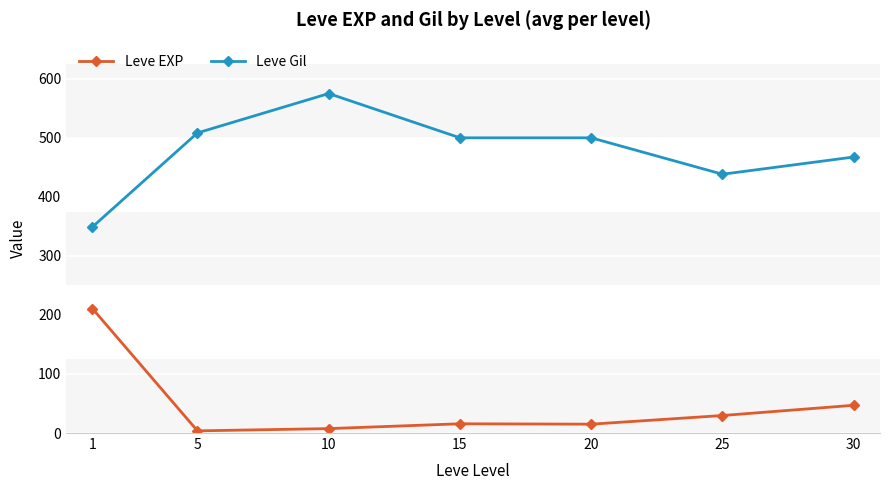

What is the sum of all Leve EXP values?

329.2